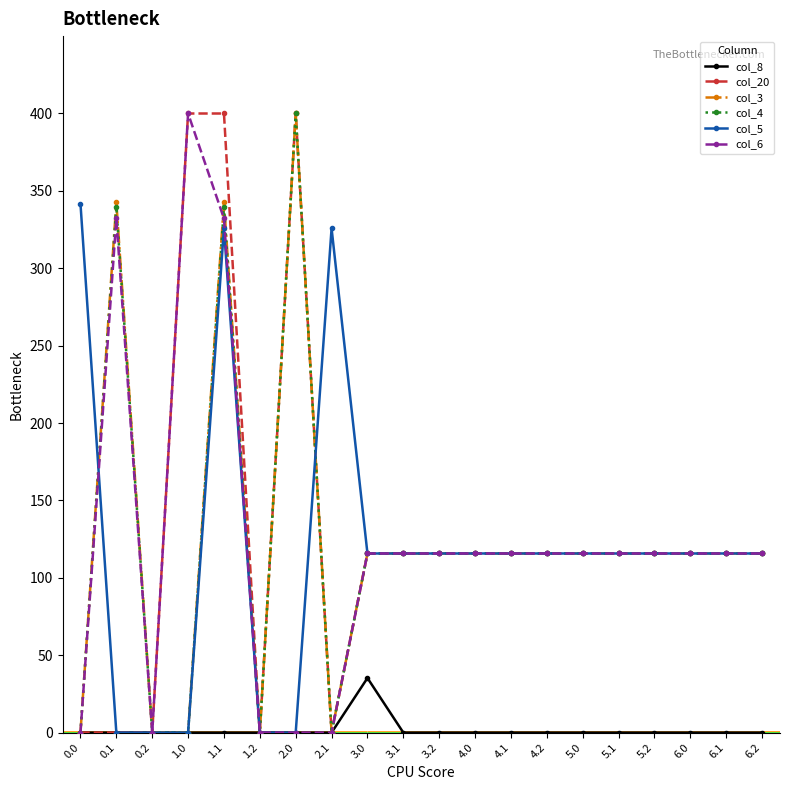

What is the label of the 11th point from the left?

3.2